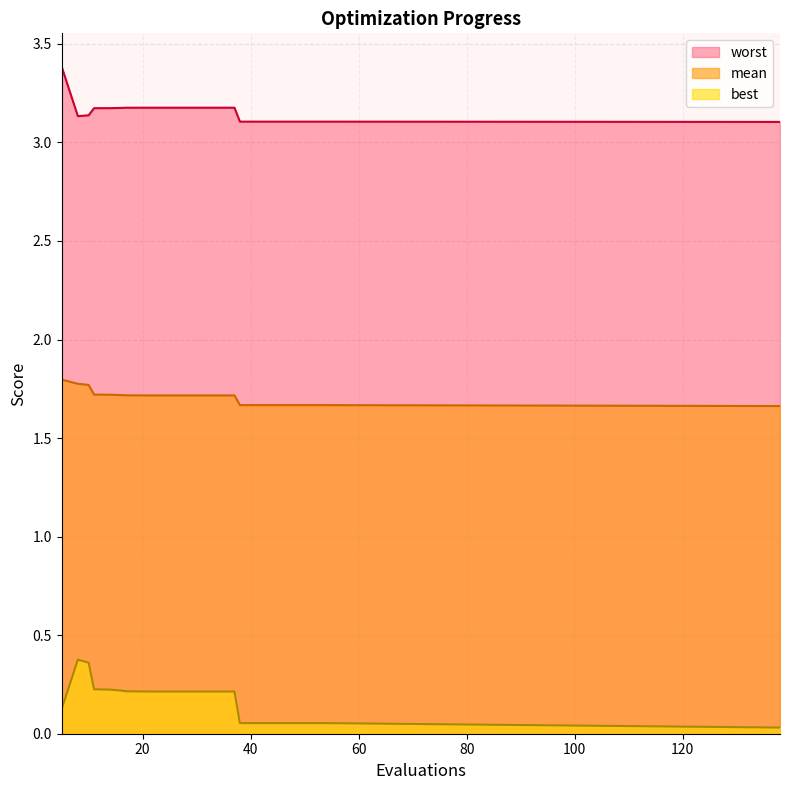

True or false: mean and best intersect in this chart.

False